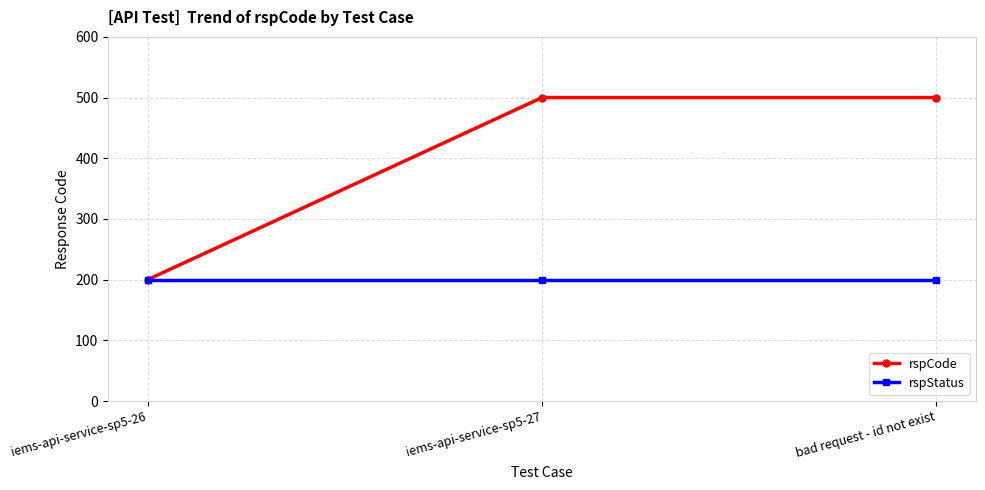

True or false: rspStatus has a value of 292 at bad request - id not exist.

False